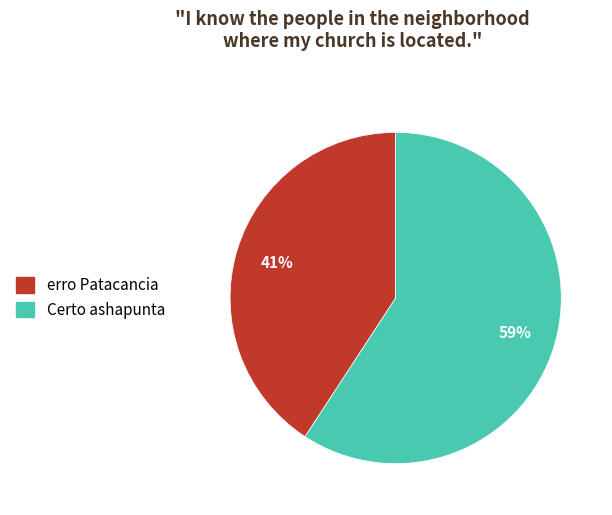

Is the sum of erro Patacancia and Certo ashapunta greater than half?

Yes